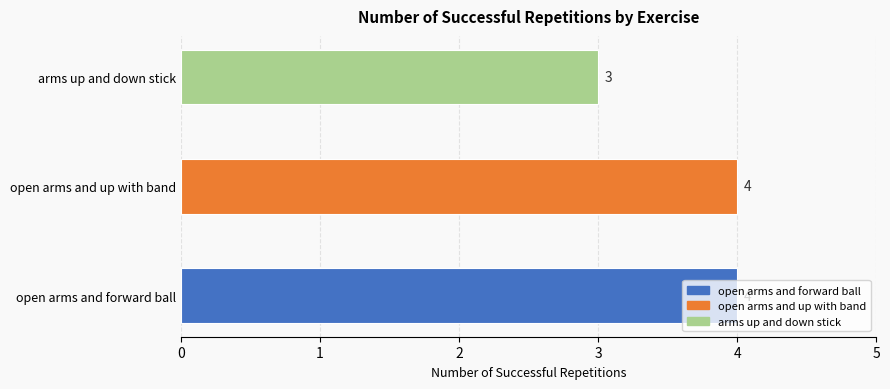

Are the bars horizontal?

Yes